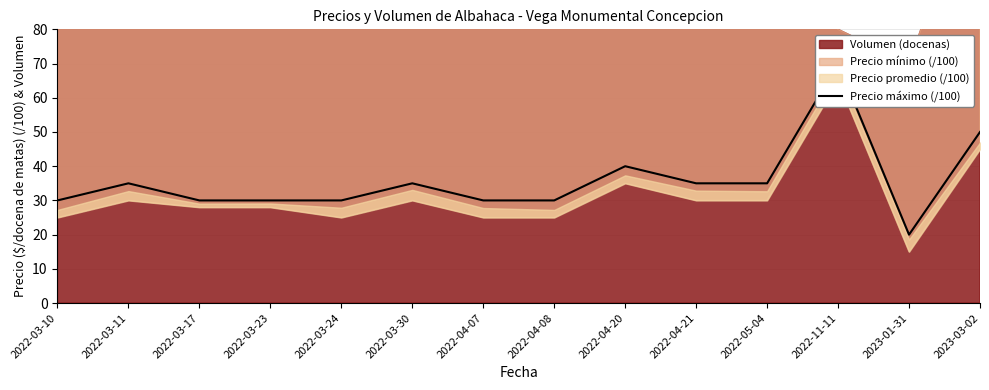

Where does the data first go above 35?

2022-04-20